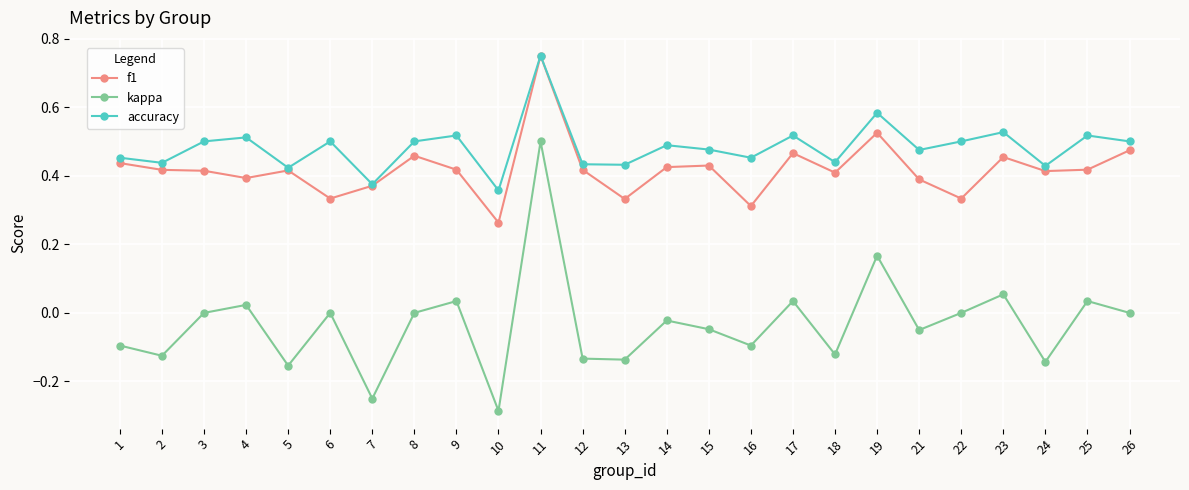

True or false: accuracy has more than 0 points higher than both neighbors.

True